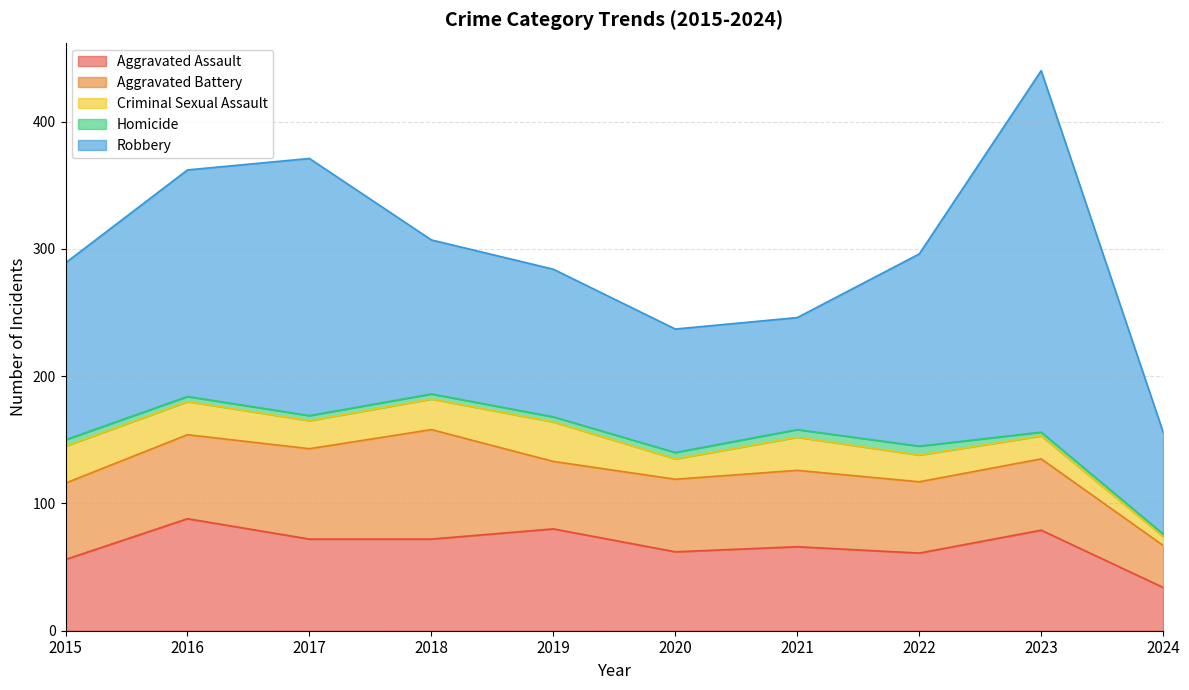

What is the difference between the Homicide values at 2023 and 2017?

1